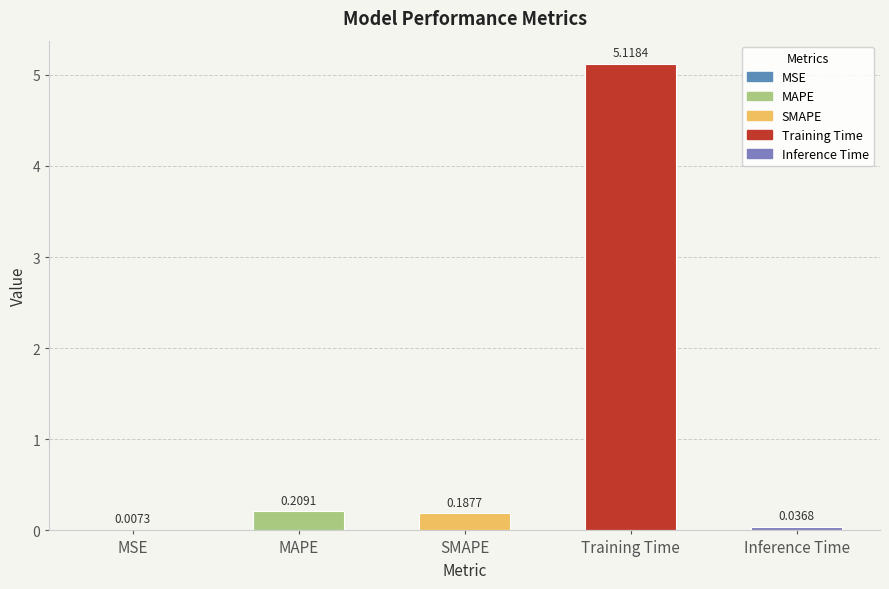

What is the change in value from MSE to MAPE?

+0.2